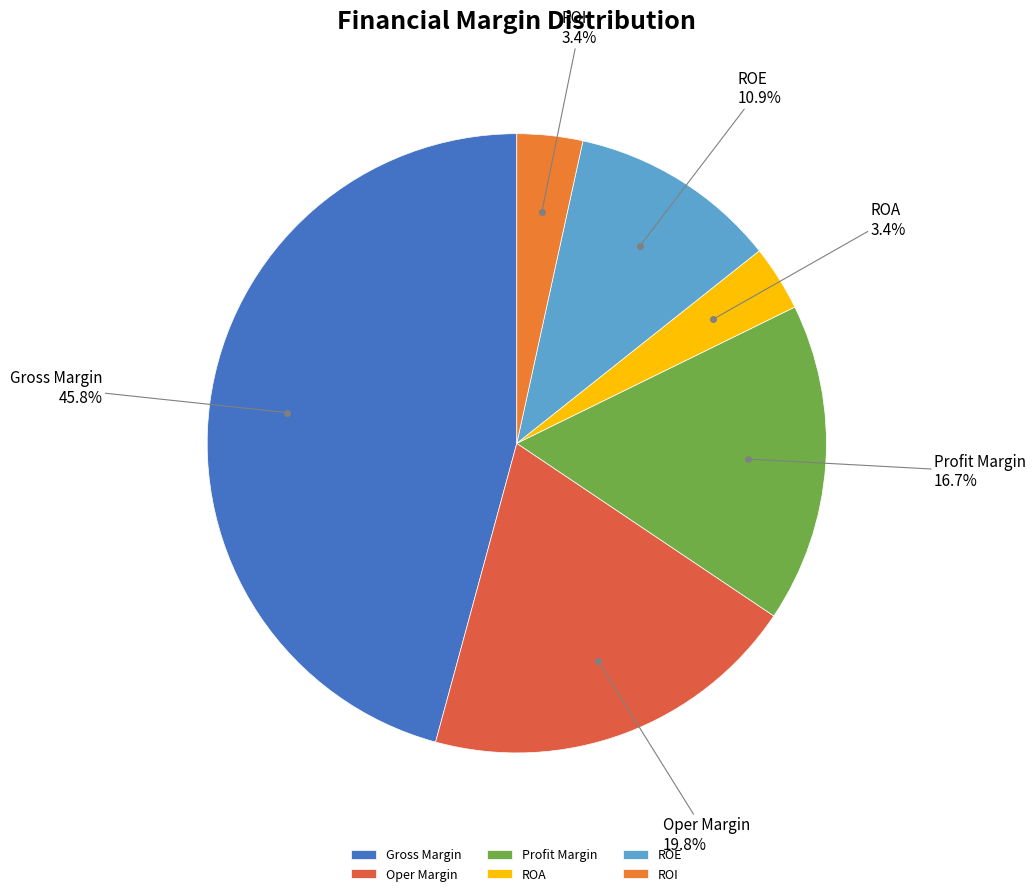

What percentage do Oper Margin and ROE together represent?

30.7%